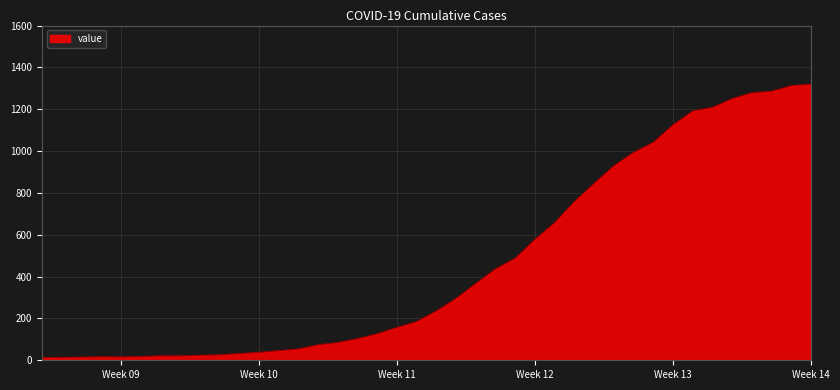

What is the difference between the maximum and minimum values?

1307